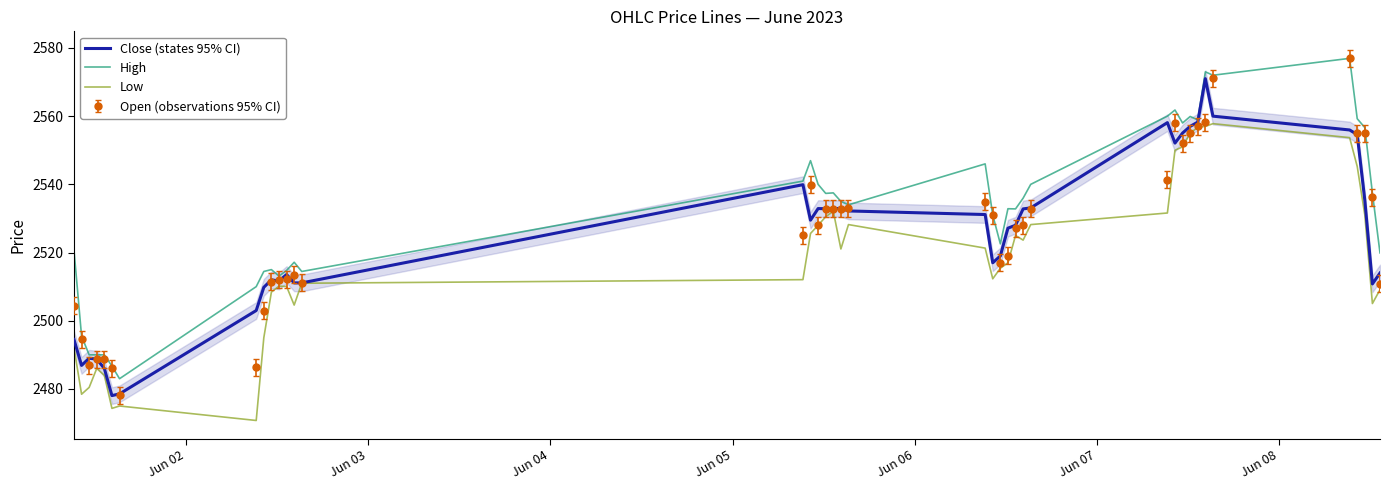

Which series has the largest range (max minus min)?

Open (observations 95% CI)